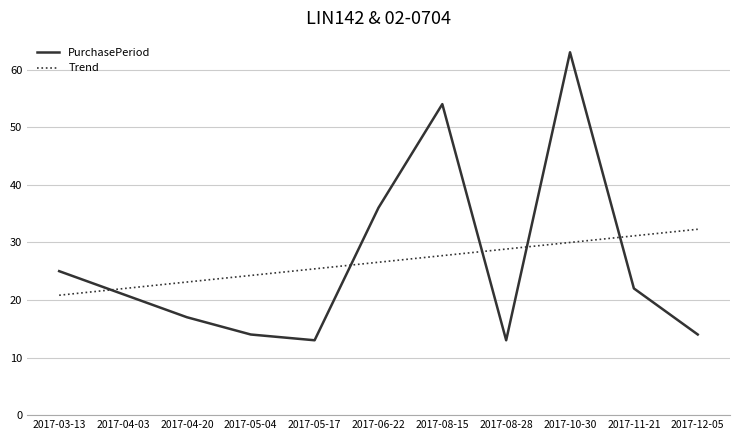

Reading left to right, transcribe all the data shown in this chart.

PurchasePeriod: 25.0	21.0	17.0	14.0	13.0	36.0	54.0	13.0	63.0	22.0	14.0
Trend: 20.8	22.0	23.1	24.3	25.4	26.5	27.7	28.8	30.0	31.1	32.3